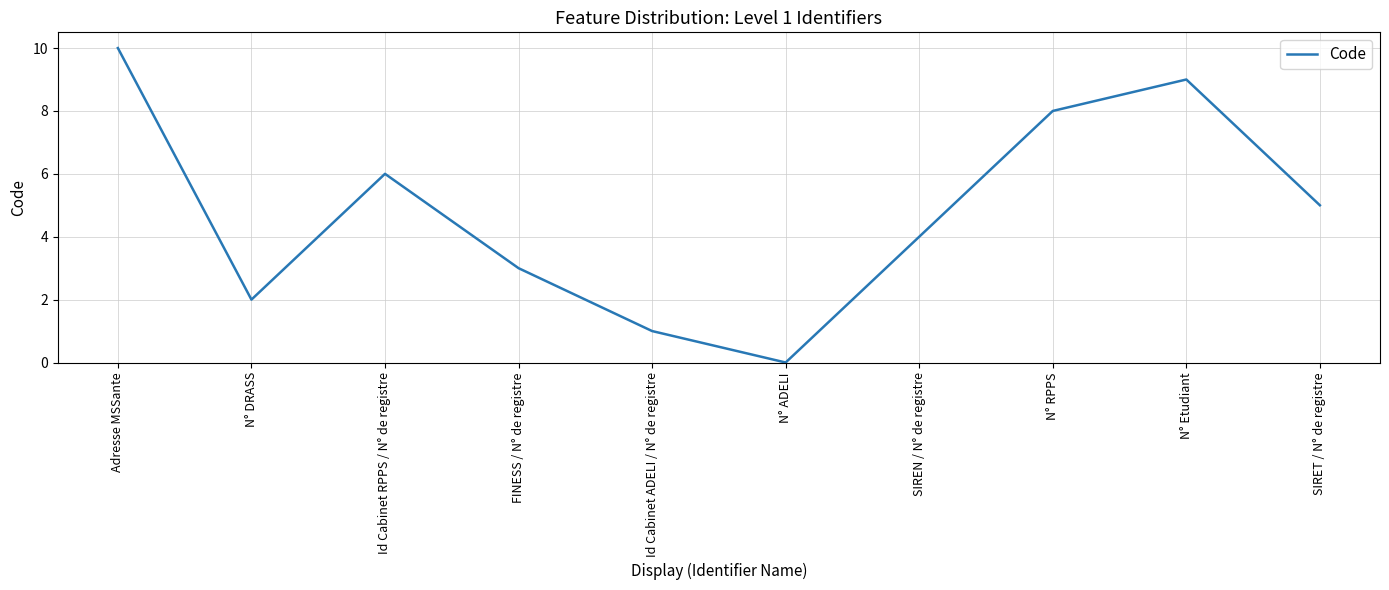

True or false: the data shows 10 at Adresse MSSante.

True